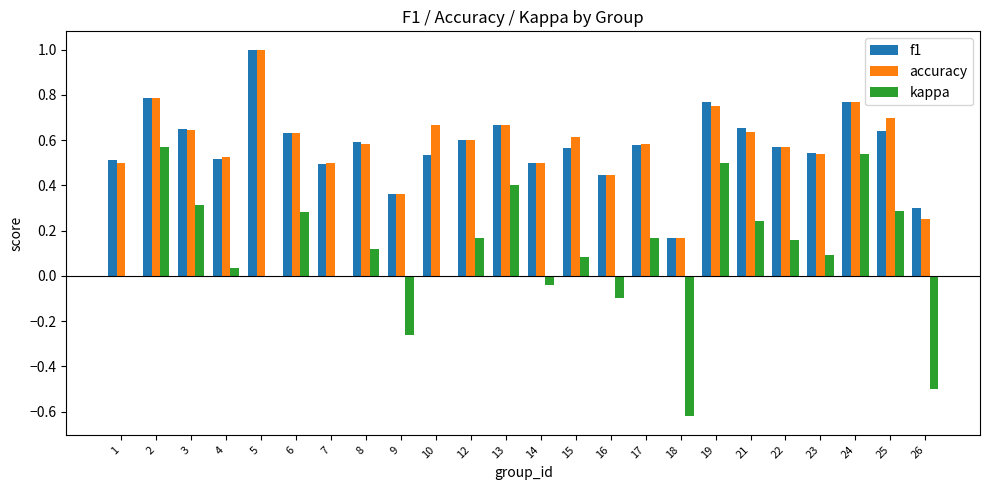

What is the sum of all f1 values?

13.9